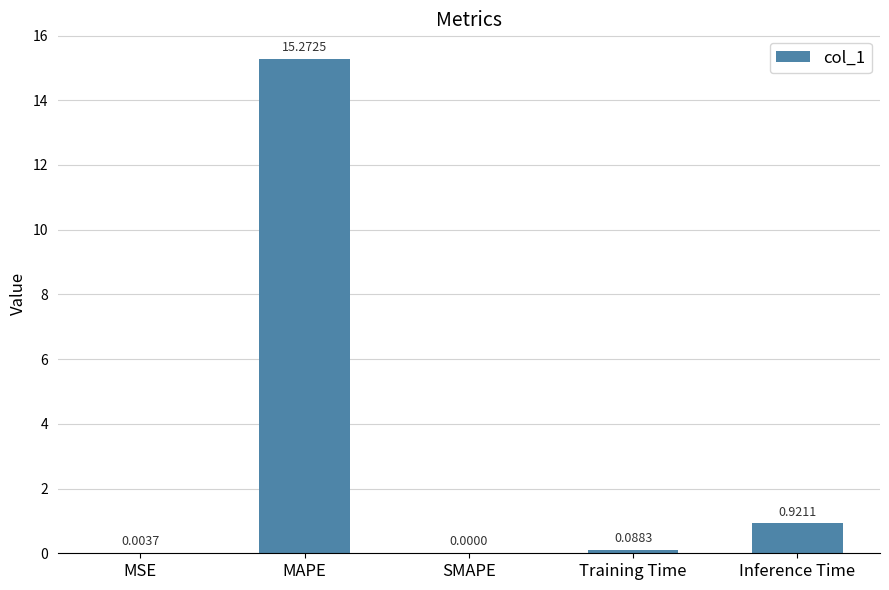

Which has a higher value, MAPE or Inference Time?

MAPE